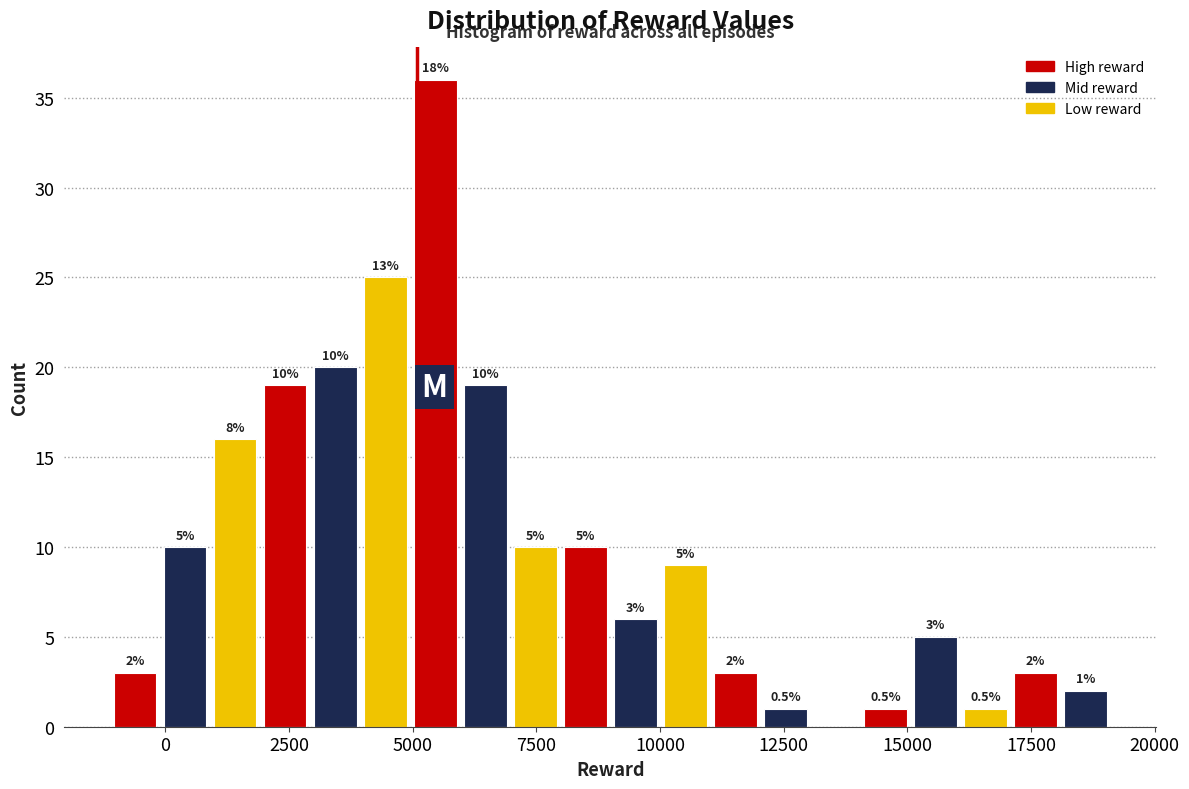

Around what value on the x-axis is the tallest bar? Give the approximate position of its centre, as read against the axis.

5500